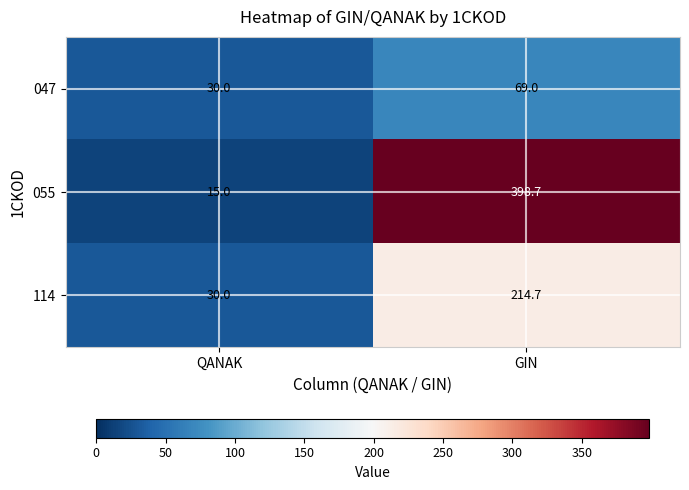

What is the difference between the 114 values at GIN and QANAK?

184.7